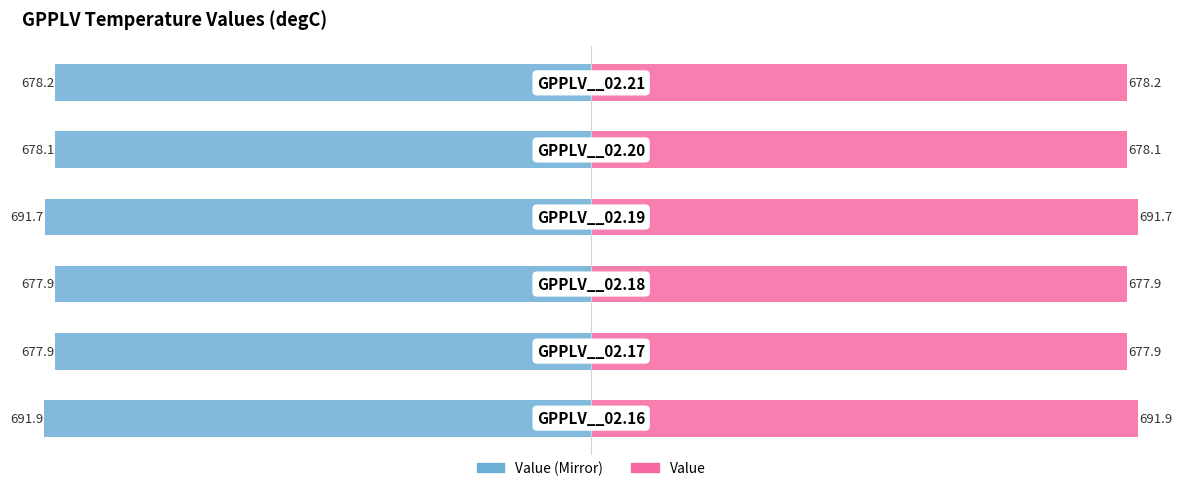

Reading left to right, extract all data points from this chart.

Value (Left): 0=-691.9	1=-677.9	2=-677.9	3=-691.7	4=-678.1	5=-678.2
Value (Right): 0=691.9	1=677.9	2=677.9	3=691.7	4=678.1	5=678.2